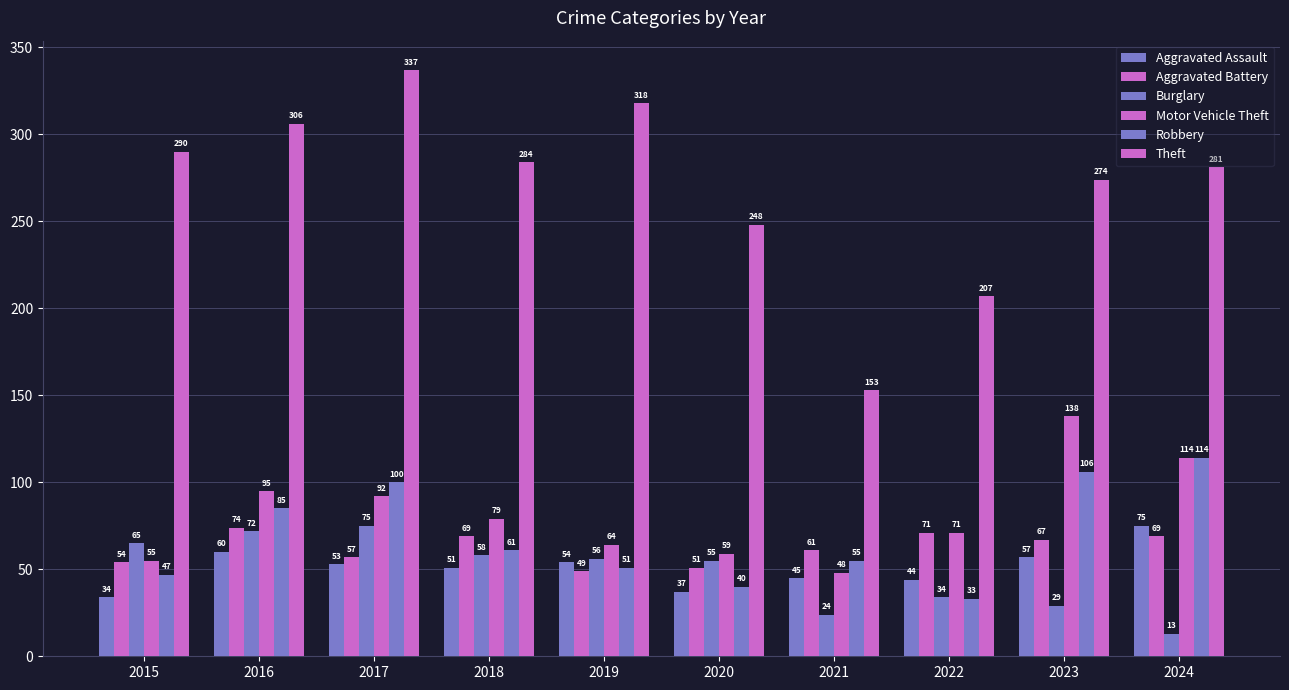

Reading left to right, transcribe all the data shown in this chart.

Aggravated Assault: 2015=34	2016=60	2017=53	2018=51	2019=54	2020=37	2021=45	2022=44	2023=57	2024=75
Aggravated Battery: 2015=54	2016=74	2017=57	2018=69	2019=49	2020=51	2021=61	2022=71	2023=67	2024=69
Burglary: 2015=65	2016=72	2017=75	2018=58	2019=56	2020=55	2021=24	2022=34	2023=29	2024=13
Motor Vehicle Theft: 2015=55	2016=95	2017=92	2018=79	2019=64	2020=59	2021=48	2022=71	2023=138	2024=114
Robbery: 2015=47	2016=85	2017=100	2018=61	2019=51	2020=40	2021=55	2022=33	2023=106	2024=114
Theft: 2015=290	2016=306	2017=337	2018=284	2019=318	2020=248	2021=153	2022=207	2023=274	2024=281